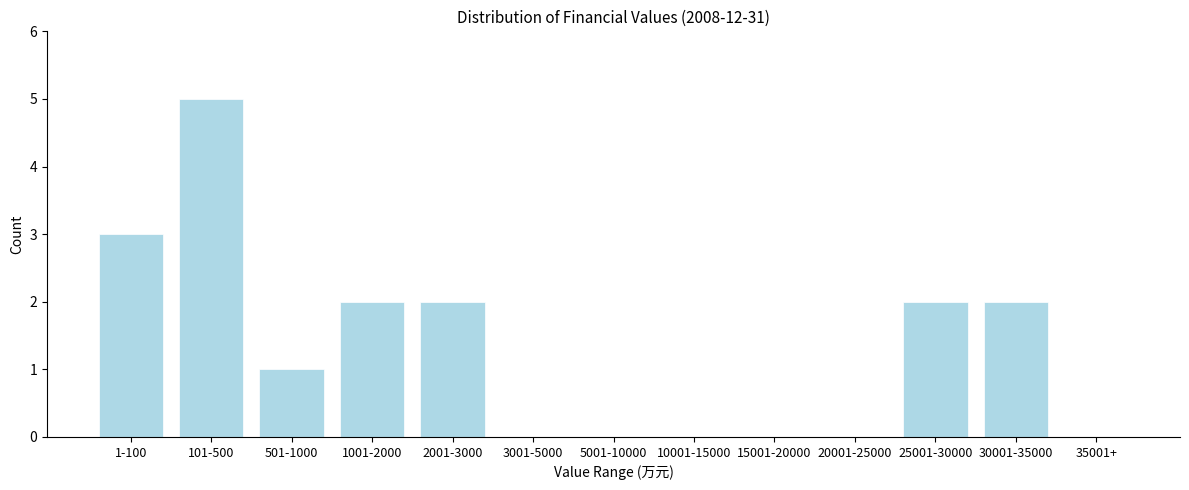

Reading right to left, what are all the values shown in this chart?

35001+=0	30001-35000=2	25001-30000=2	20001-25000=0	15001-20000=0	10001-15000=0	5001-10000=0	3001-5000=0	2001-3000=2	1001-2000=2	501-1000=1	101-500=5	1-100=3